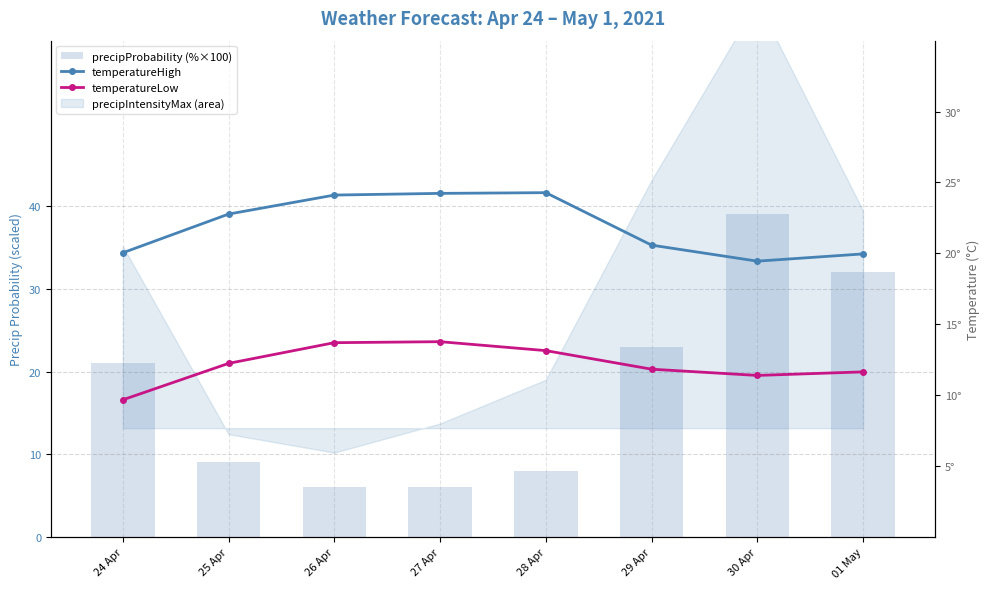

At which category is the sum across all series the highest?

30 Apr